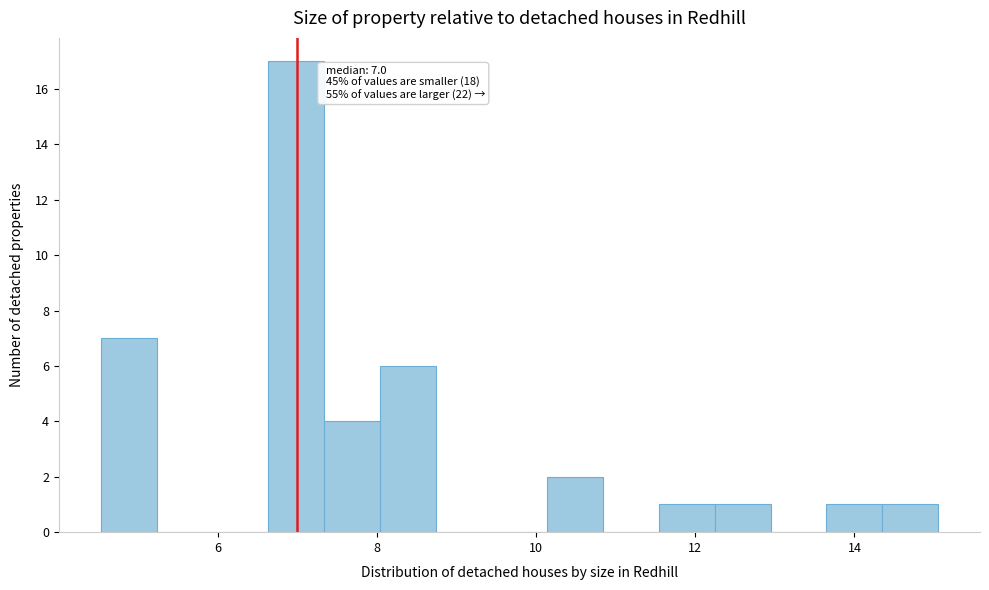

Around what value on the x-axis is the tallest bar? Give the approximate position of its centre, as read against the axis.

7.0